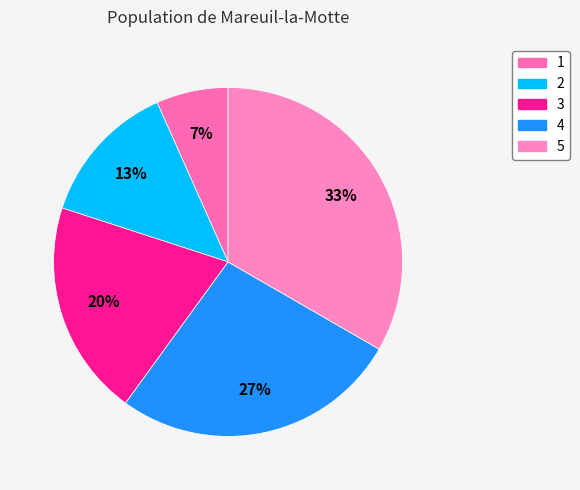

The 3 slice represents 20% of the pie. True or false?

True